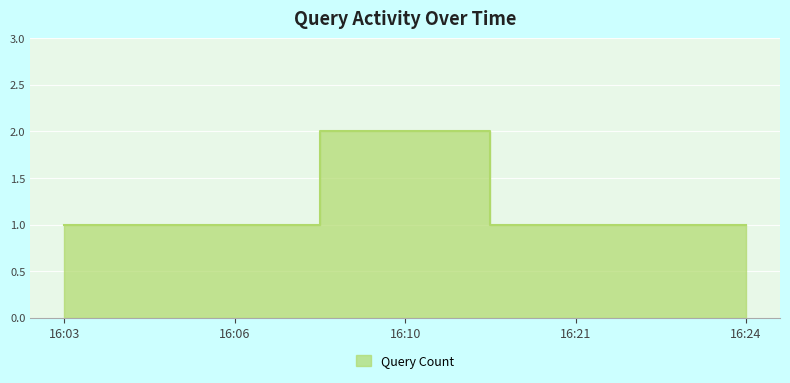

Approximately how many times larger is the value at 16:21 compared to 16:06?

1.0